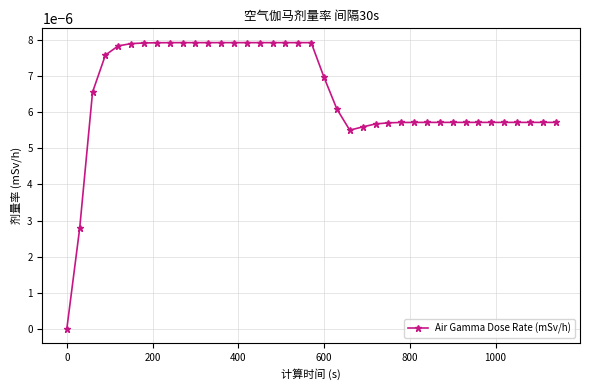

Count the number of data series in this chart.

1